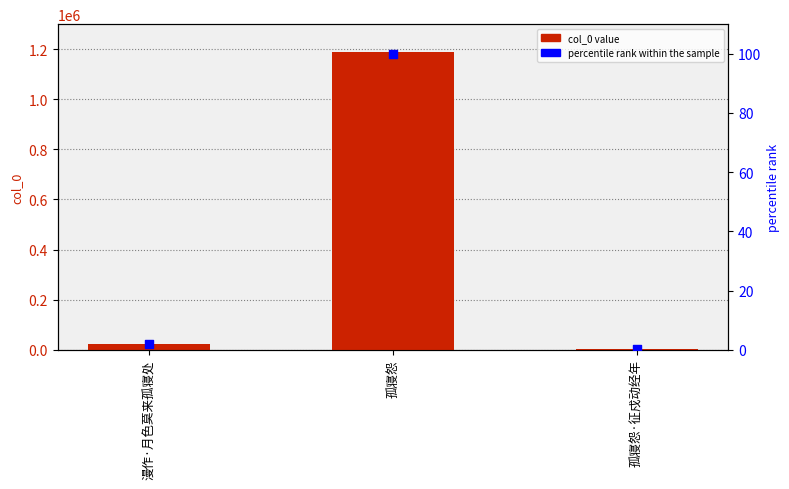

Which series contains the lowest Y value?

percentile rank within the sample